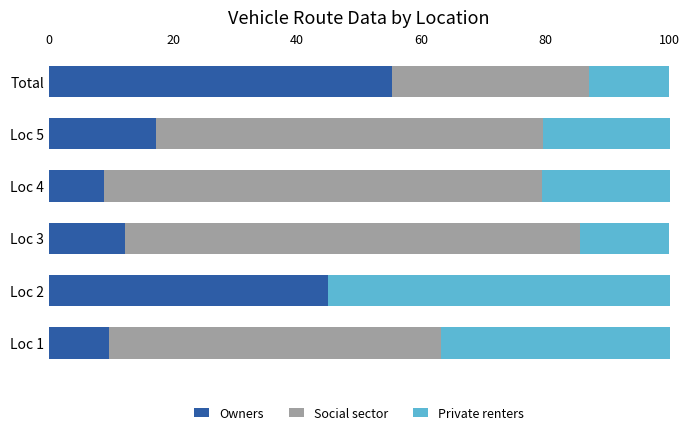

What is the sum of the Owners values at Loc 4 and Loc 2?

53.9